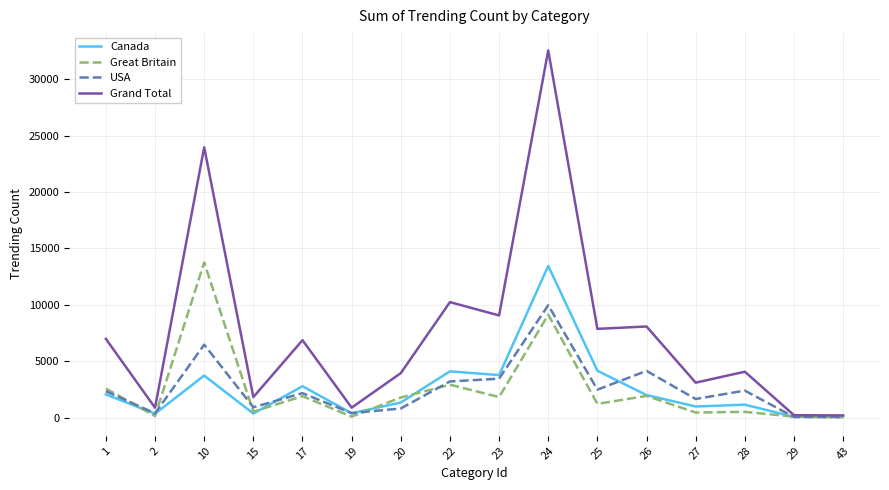

What is the sum of the Great Britain values at 17 and 43?

1927